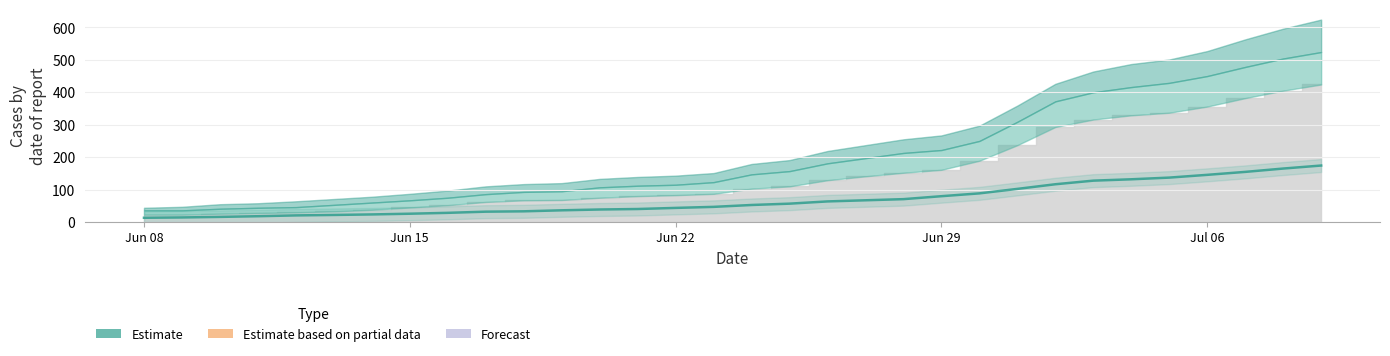

Which label corresponds to the smallest value in the chart?

Jun 08